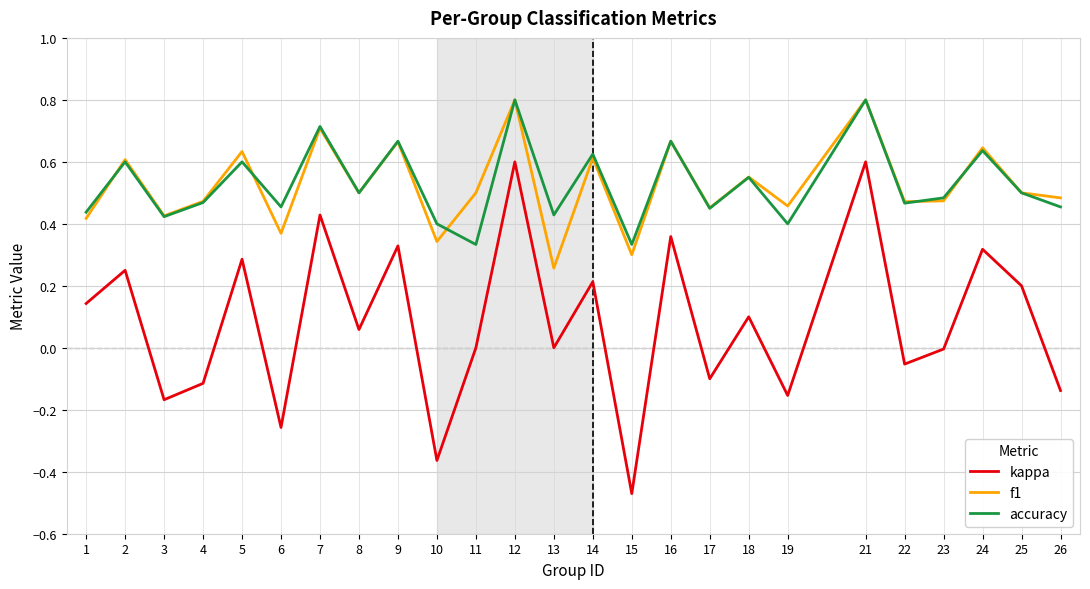

Is the value of kappa at 3 greater than the value of accuracy at 12?

No